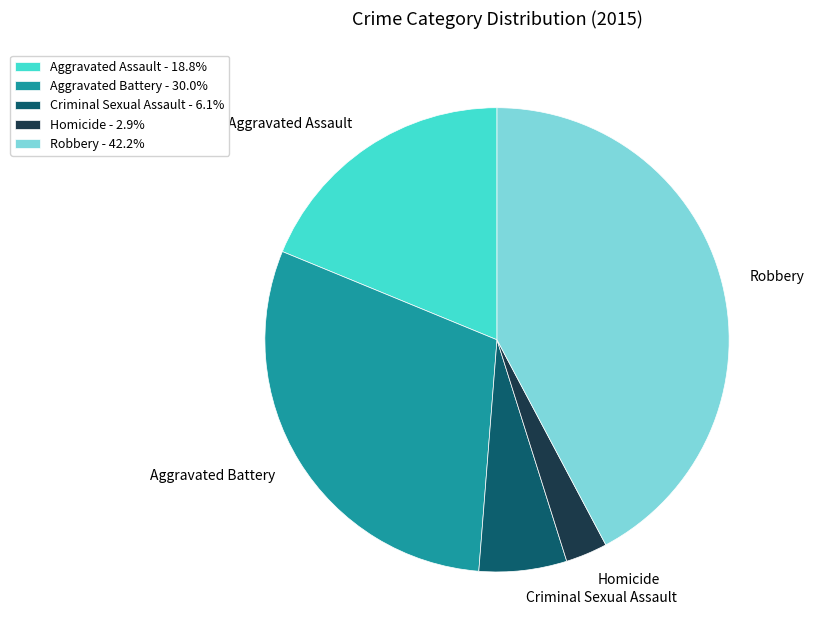

How many slices are in this pie chart?

5